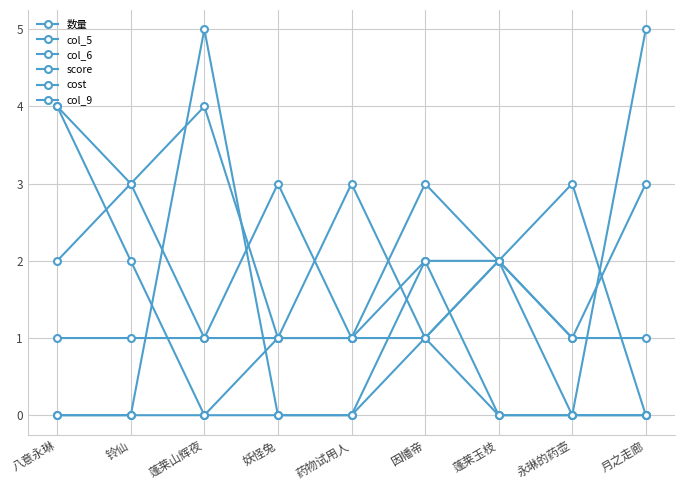

How many lines are shown in the chart?

6